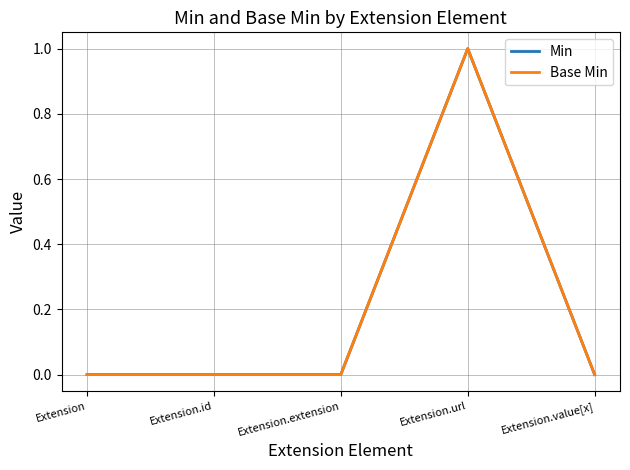

What position from the right is Extension.url?

2